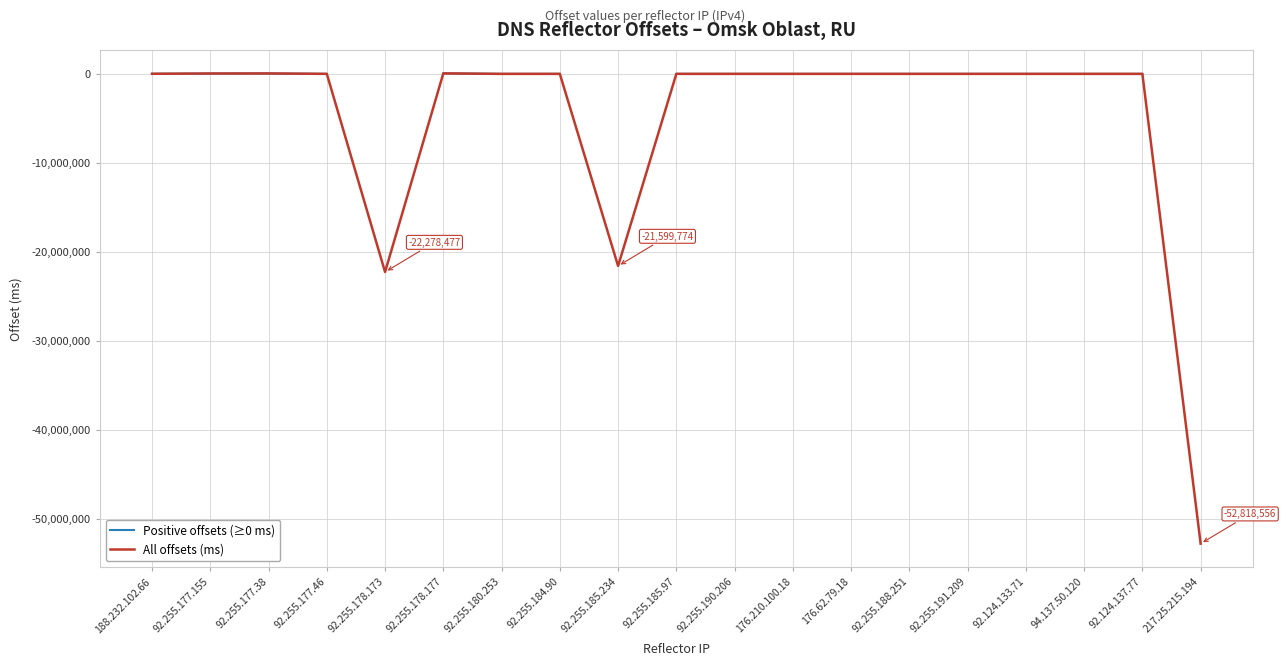

What is the average value of the All offsets (ms) series?

-5081397